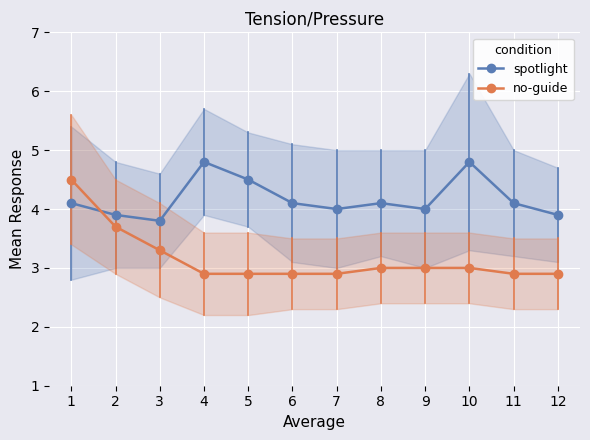

Which series ends up on top after the final intersection of spotlight and no-guide?

spotlight